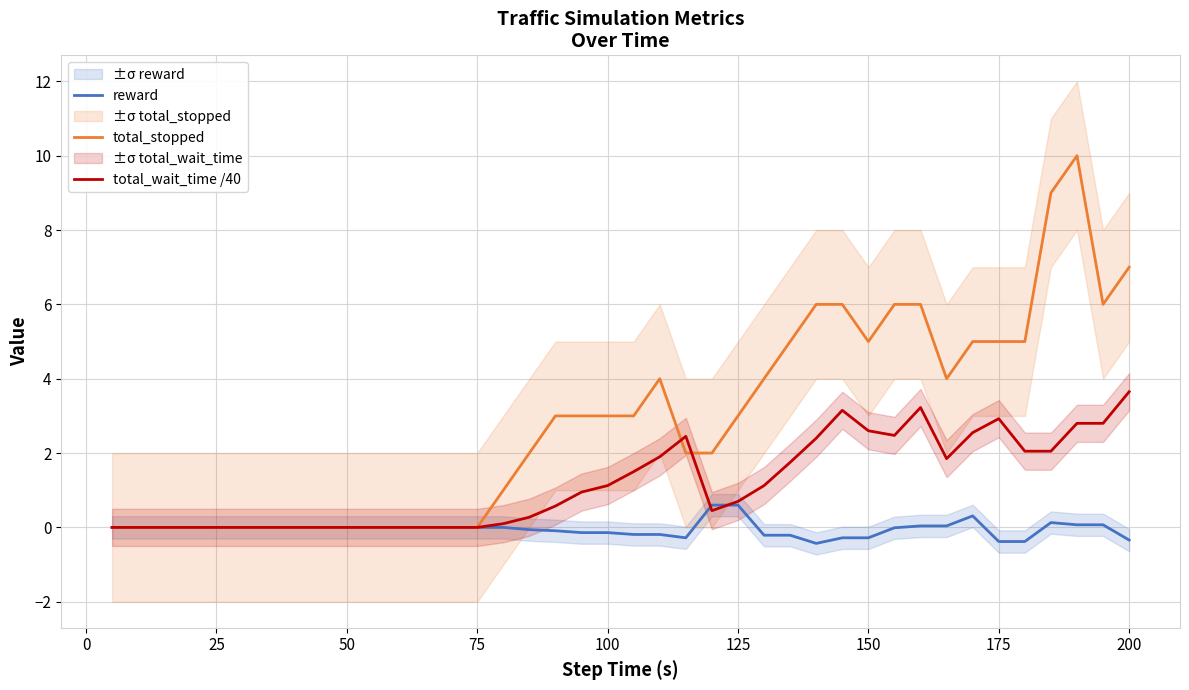

Reading right to left, extract all data points from this chart.

reward: -0.3	0.1	0.1	0.1	-0.4	-0.4	0.3	0.0	0.0	-0.0	-0.3	-0.3	-0.4	-0.2	-0.2	0.6	0.6	-0.3	-0.2	-0.2	-0.1	-0.1	-0.1	-0.1	0.0	0.0	0.0	0.0	0.0	0.0	0.0	0.0	0.0	0.0	0.0	0.0	0.0	0.0	0.0	0.0
total_stopped: 7.0	6.0	10.0	9.0	5.0	5.0	5.0	4.0	6.0	6.0	5.0	6.0	6.0	5.0	4.0	3.0	2.0	2.0	4.0	3.0	3.0	3.0	3.0	2.0	1.0	0.0	0.0	0.0	0.0	0.0	0.0	0.0	0.0	0.0	0.0	0.0	0.0	0.0	0.0	0.0
total_wait_time /40: 3.6	2.8	2.8	2.0	2.0	2.9	2.5	1.9	3.2	2.5	2.6	3.1	2.4	1.8	1.1	0.7	0.5	2.5	1.9	1.5	1.1	0.9	0.6	0.3	0.1	0.0	0.0	0.0	0.0	0.0	0.0	0.0	0.0	0.0	0.0	0.0	0.0	0.0	0.0	0.0